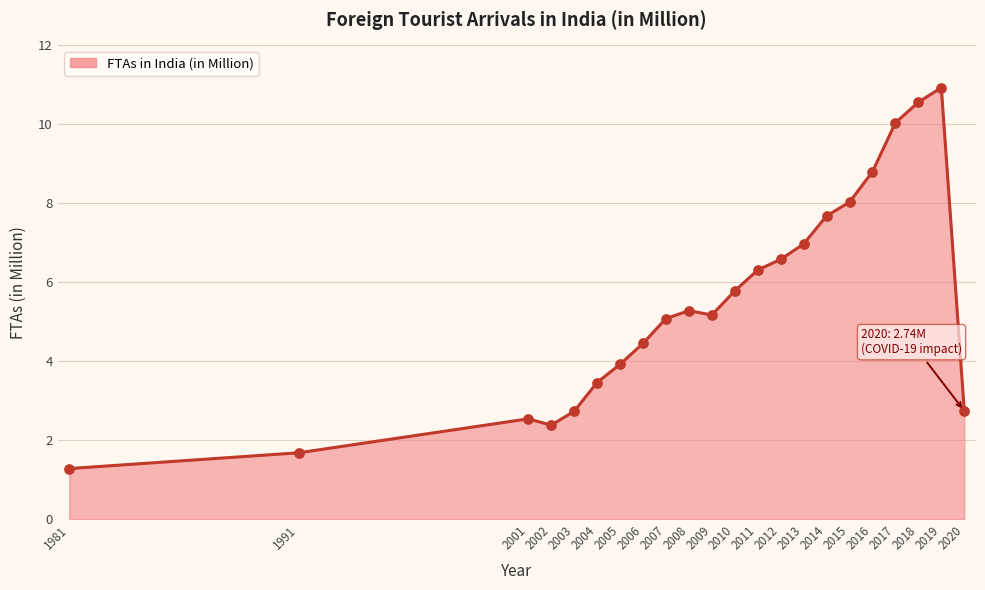

Approximately how many times larger is the value at 2007 compared to 2015?

0.6